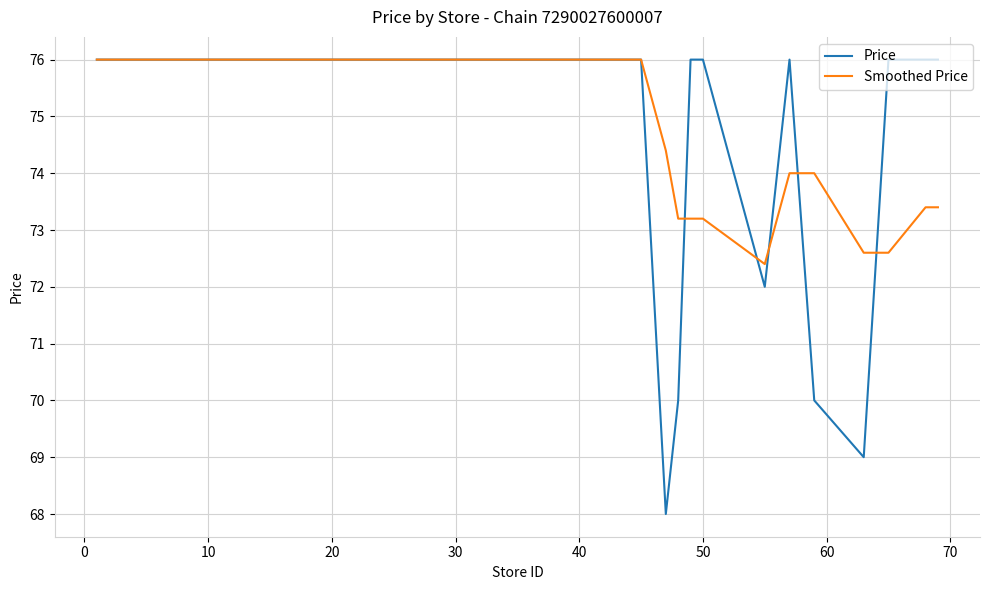

Reading left to right, extract all data points from this chart.

Price: 76.0	76.0	76.0	76.0	76.0	76.0	76.0	76.0	76.0	76.0	76.0	76.0	76.0	76.0	76.0	76.0	76.0	76.0	76.0	76.0	76.0	76.0	76.0	76.0	76.0	76.0	76.0	76.0	76.0	68.0	70.0	76.0	76.0	72.0	76.0	70.0	69.0	76.0	76.0	76.0
Smoothed Price: 76.0	76.0	76.0	76.0	76.0	76.0	76.0	76.0	76.0	76.0	76.0	76.0	76.0	76.0	76.0	76.0	76.0	76.0	76.0	76.0	76.0	76.0	76.0	76.0	76.0	76.0	76.0	76.0	76.0	74.4	73.2	73.2	73.2	72.4	74.0	74.0	72.6	72.6	73.4	73.4